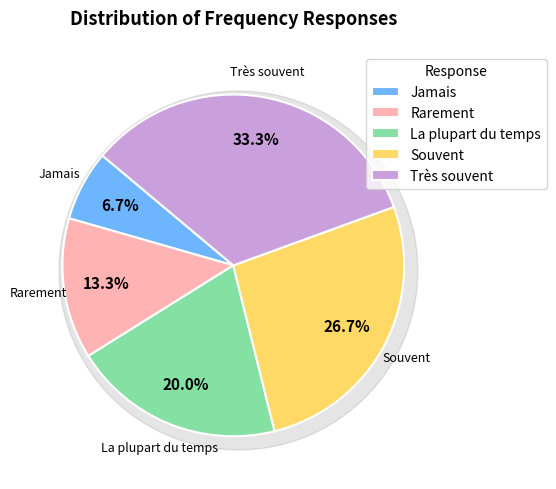

To the nearest percent, what is the combined percentage of Souvent and Jamais?

33%